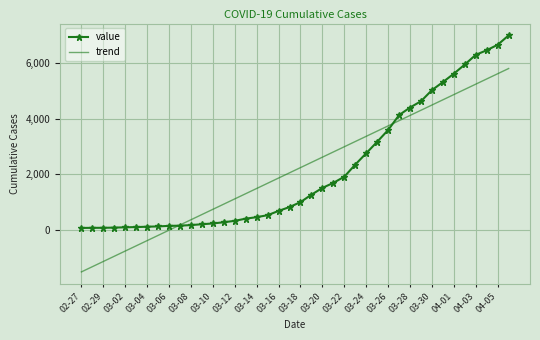

Which series has the widest spread of values?

trend